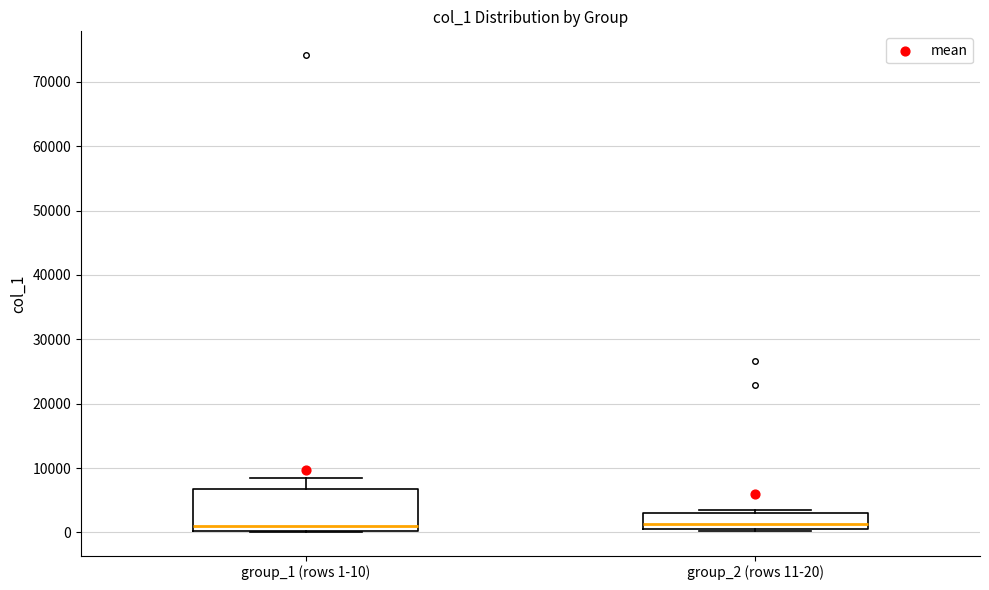

Reading left to right, read every box against the y-axis: the position of its median line, the range the box covers, and the ends of its whiskers. The values are not printed on the chart, so give them approximately, as read against the axis.

group_1 (rows 1-10): median 1000, box 0 to 7000, whiskers 0 to 8000
group_2 (rows 11-20): median 1000 (just above the box's lower edge), box 1000 to 3000, whiskers 0 to 3000 (just above the box's upper edge)